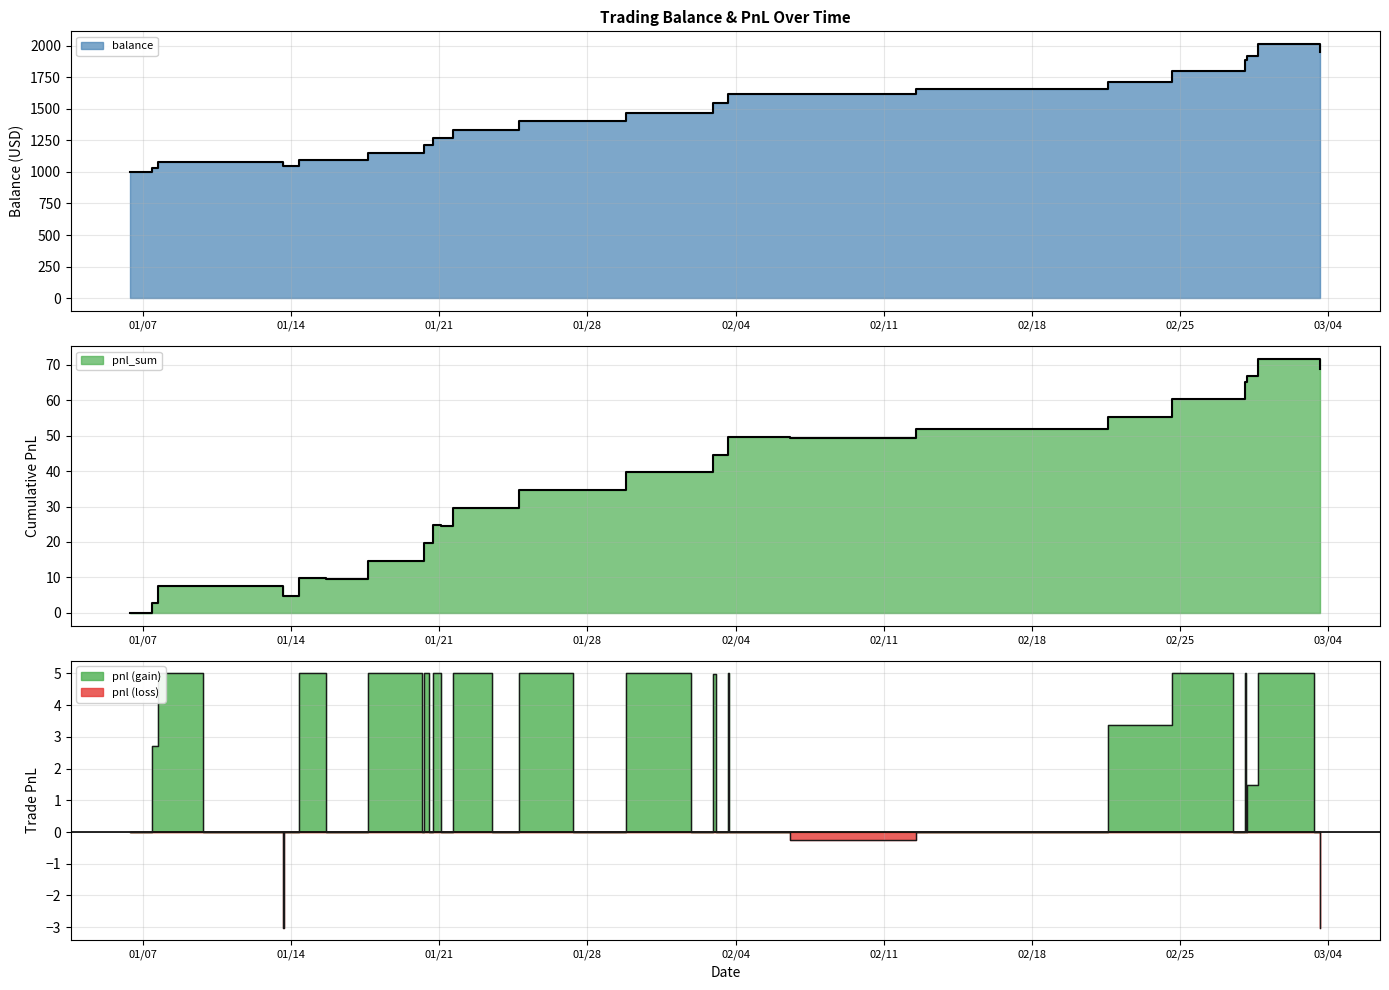

True or false: pnl_sum has more than 1 points higher than both neighbors.

True